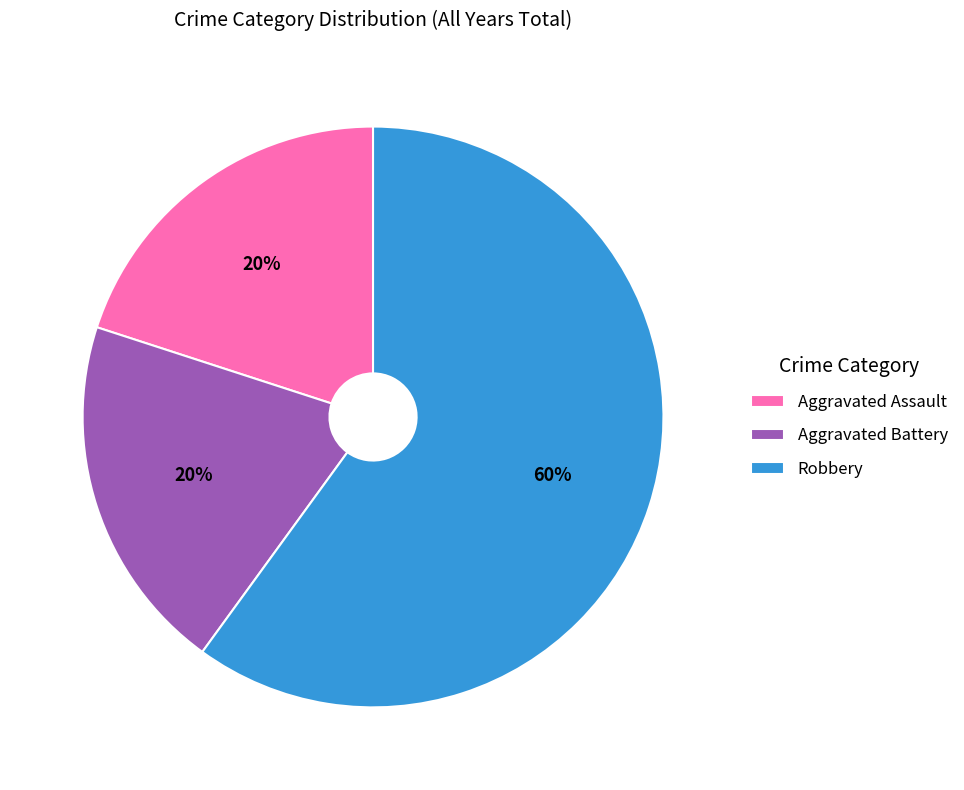

How many slices are in this pie chart?

3